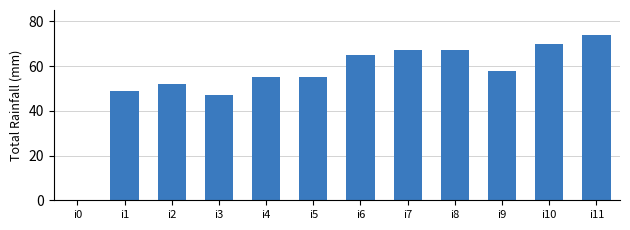

Which category has the highest value across all series?

i11